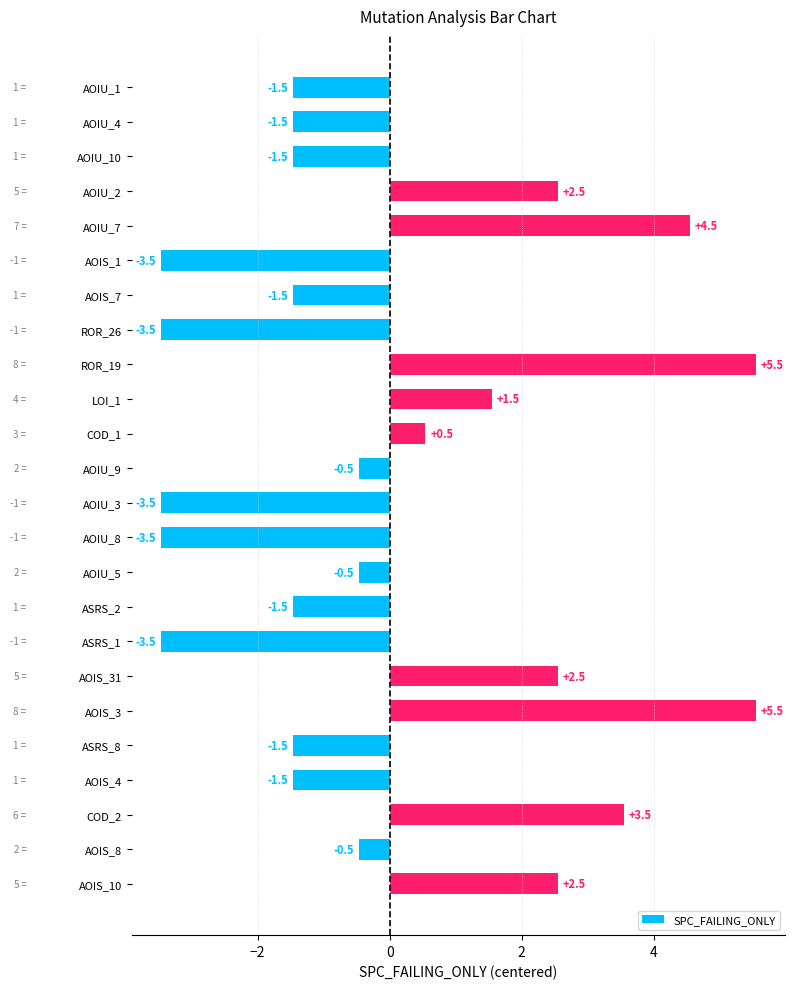

Reading bottom to top, extract all data points from this chart.

AOIS_10=2.5	AOIS_8=-0.5	COD_2=3.5	AOIS_4=-1.5	ASRS_8=-1.5	AOIS_3=5.5	AOIS_31=2.5	ASRS_1=-3.5	ASRS_2=-1.5	AOIU_5=-0.5	AOIU_8=-3.5	AOIU_3=-3.5	AOIU_9=-0.5	COD_1=0.5	LOI_1=1.5	ROR_19=5.5	ROR_26=-3.5	AOIS_7=-1.5	AOIS_1=-3.5	AOIU_7=4.5	AOIU_2=2.5	AOIU_10=-1.5	AOIU_4=-1.5	AOIU_1=-1.5